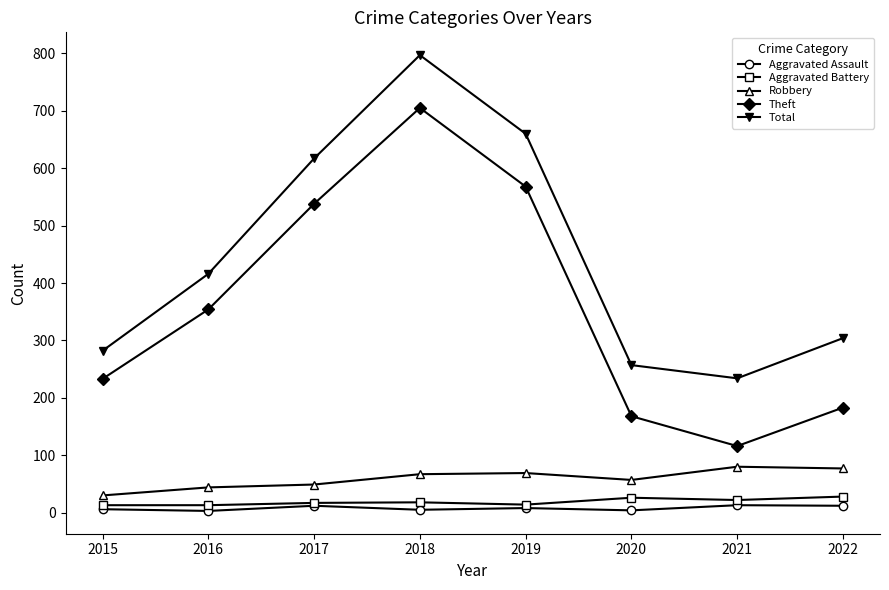

Which series has the widest spread of values?

Theft